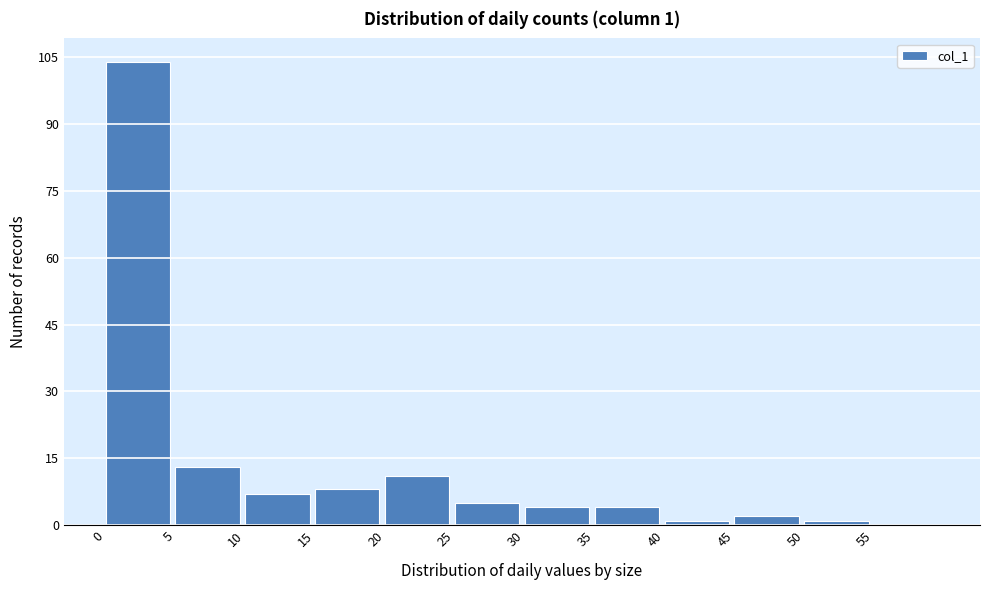

Which range on the x-axis has the tallest bar?

0 to 5